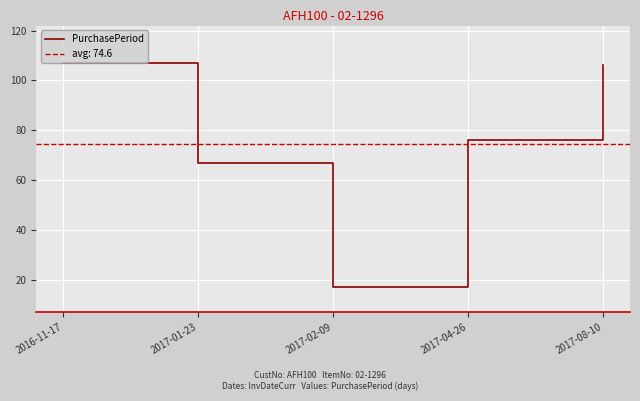

How many values are below 76?

2